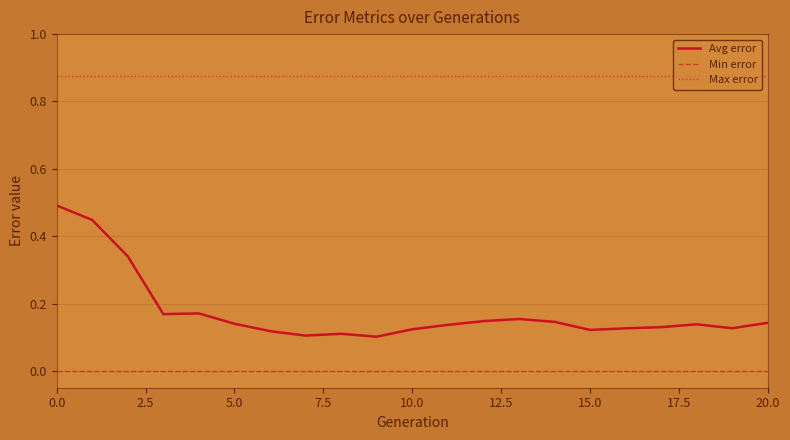

How many lines are shown in the chart?

3